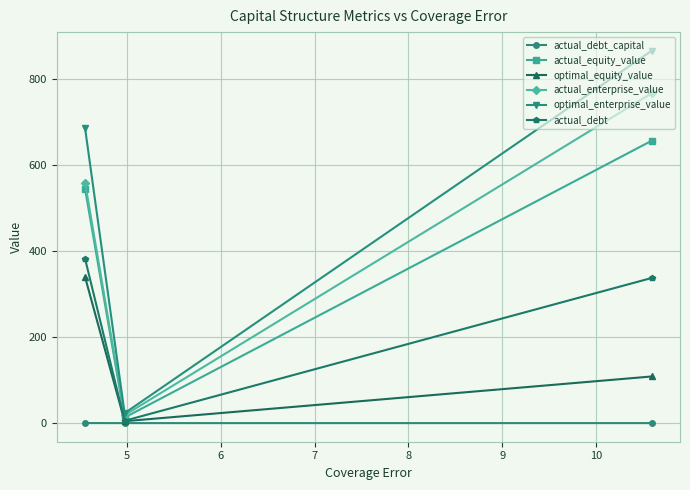

Rank the series by their maximum value, from lowest to highest.

actual_debt_capital, optimal_equity_value, actual_debt, actual_equity_value, actual_enterprise_value, optimal_enterprise_value